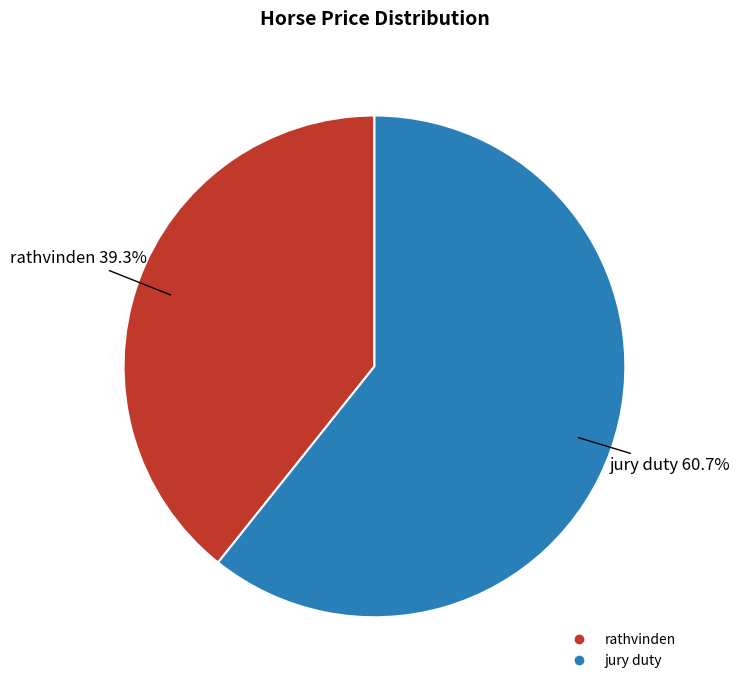

To the nearest percent, what is the average slice percentage?

50%